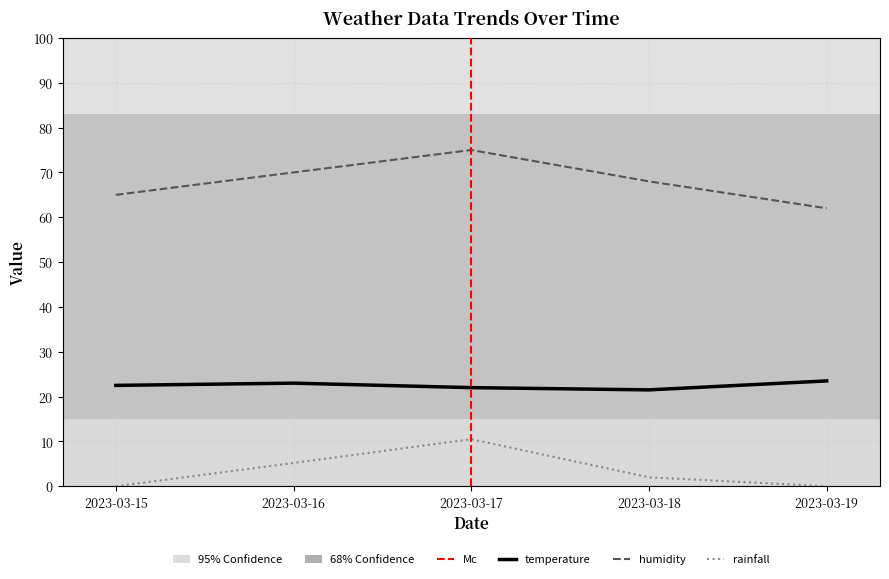

True or false: humidity has more than 2 points higher than both neighbors.

False